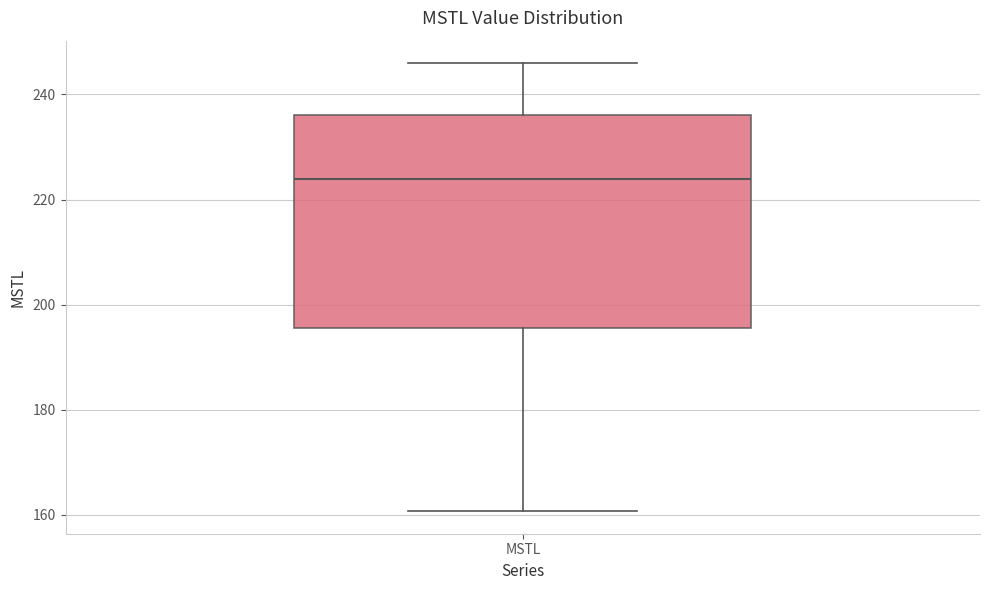

Transcribe this box plot: give where the median line is, the range the box spans, and where the two whiskers end, as read against the y-axis. The values are not printed on the chart, so give them approximately, as read against the axis.

median 224, box 196 to 236, whiskers 160 to 246